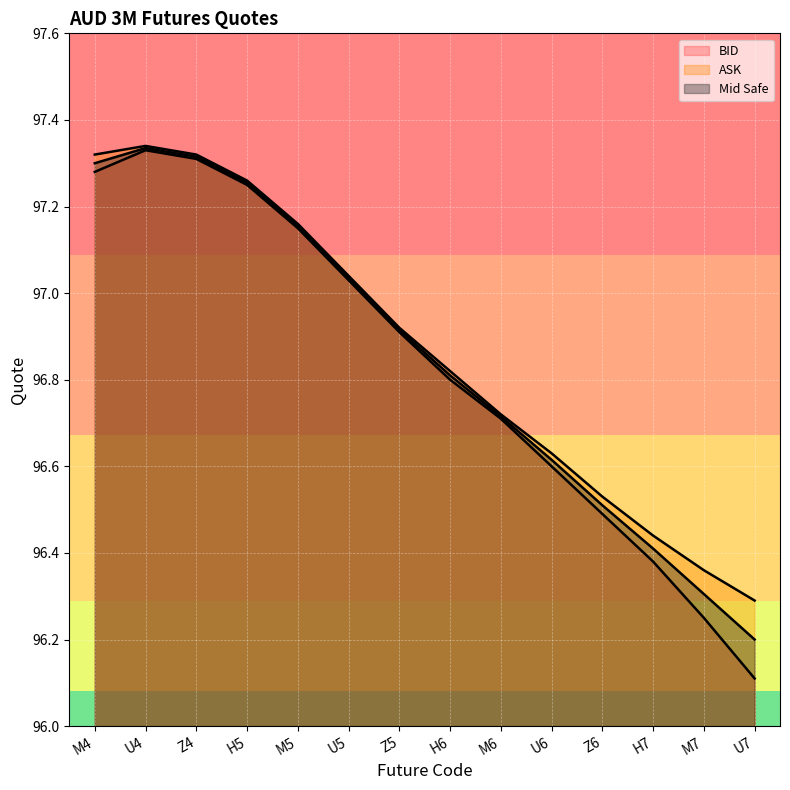

What is the label of the 6th point from the left?

U5